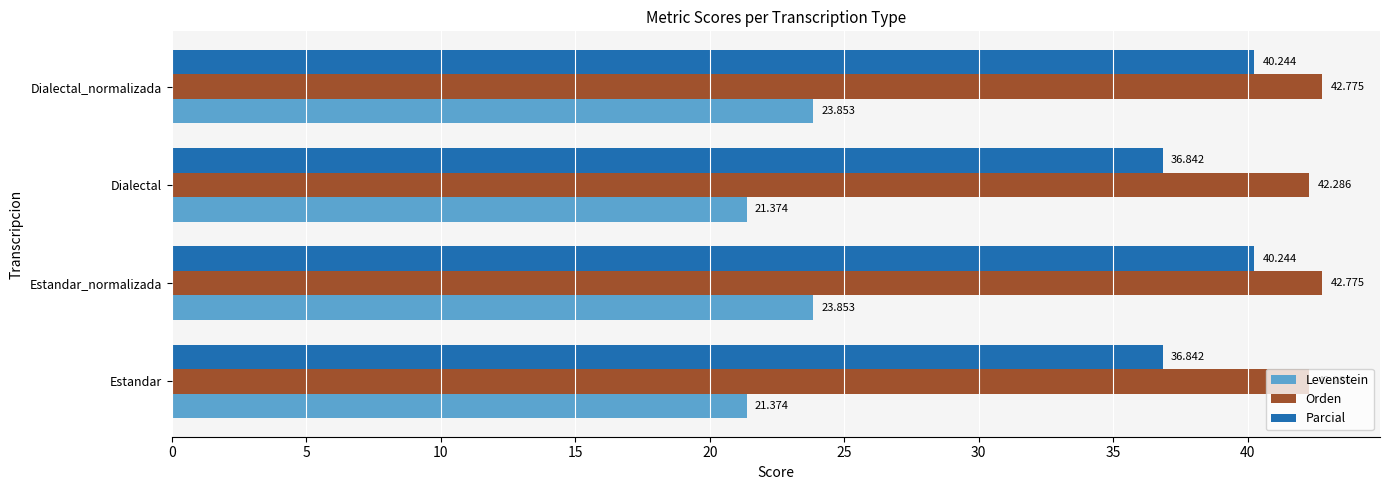

List the series in order of their peak value, lowest first.

Levenstein, Parcial, Orden